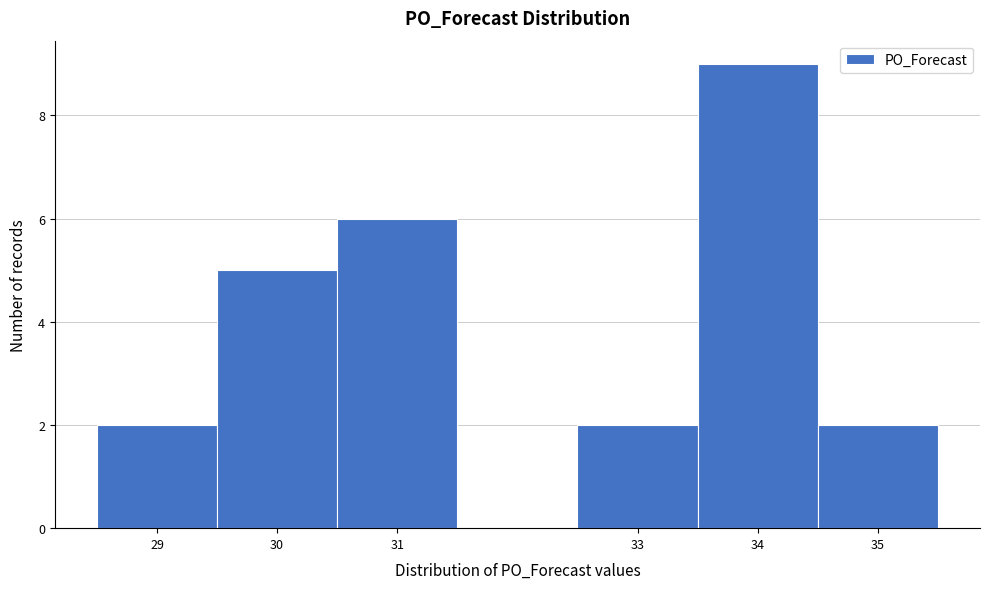

Over which range of the x-axis is the bar tallest?

33.5 to 34.5